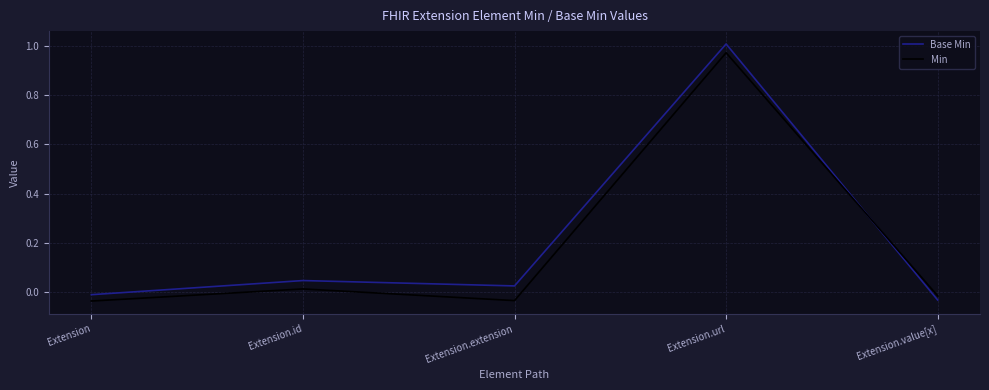

Which label corresponds to the largest value in the chart?

Extension.url